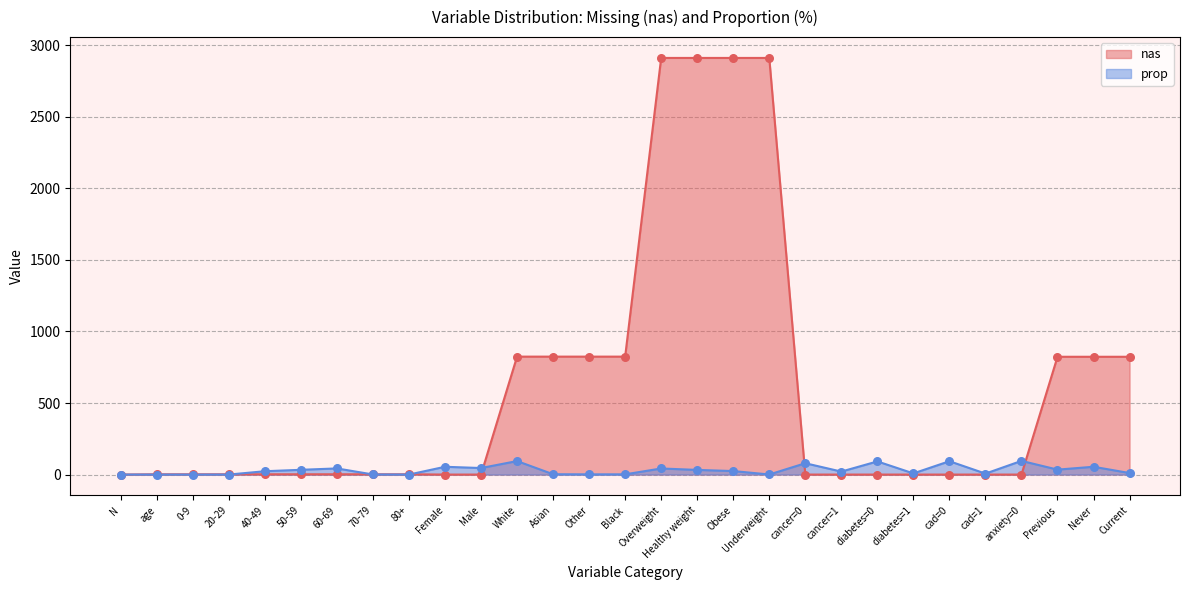

Which series contains the highest Y value?

nas